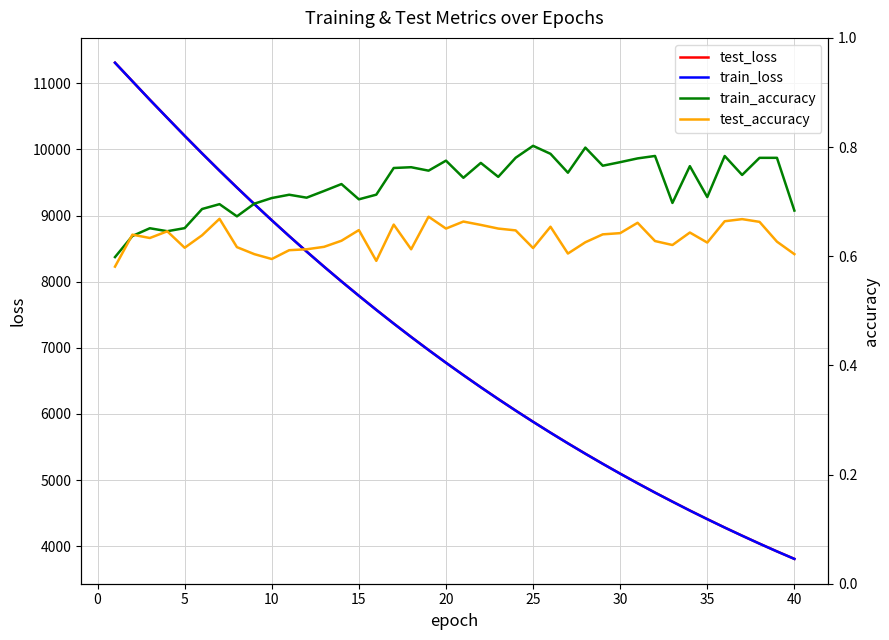

How many lines are shown in the chart?

4